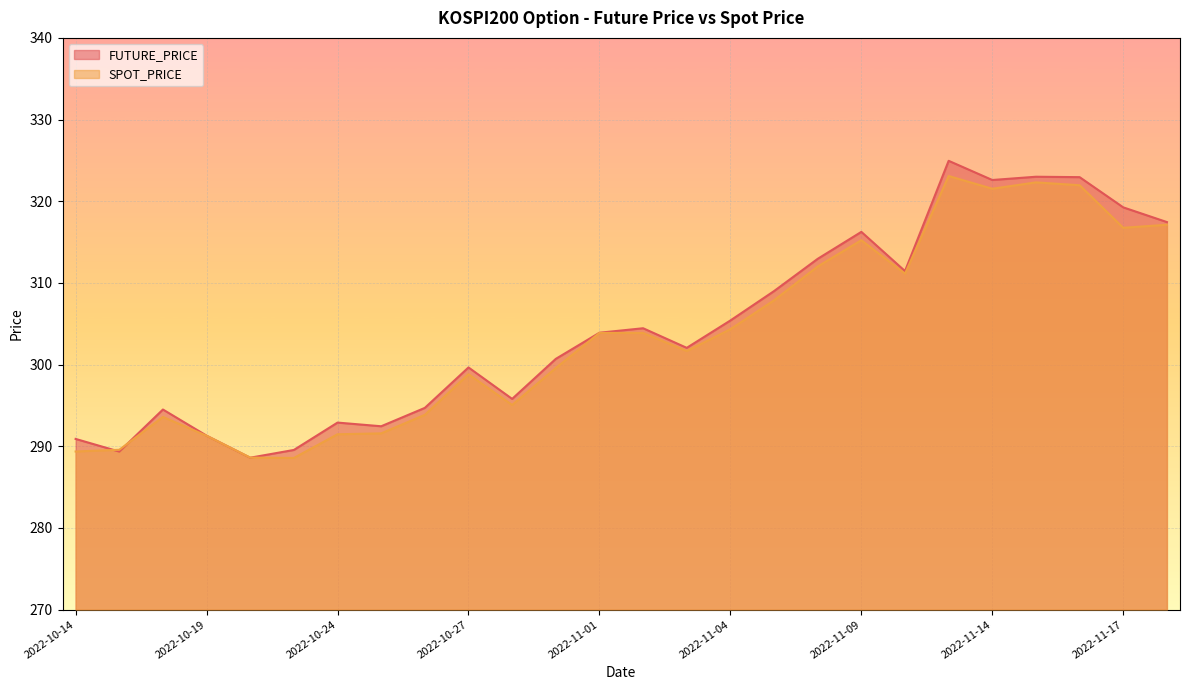

Between 2022-10-26 and 2022-11-01, which is larger?

2022-11-01